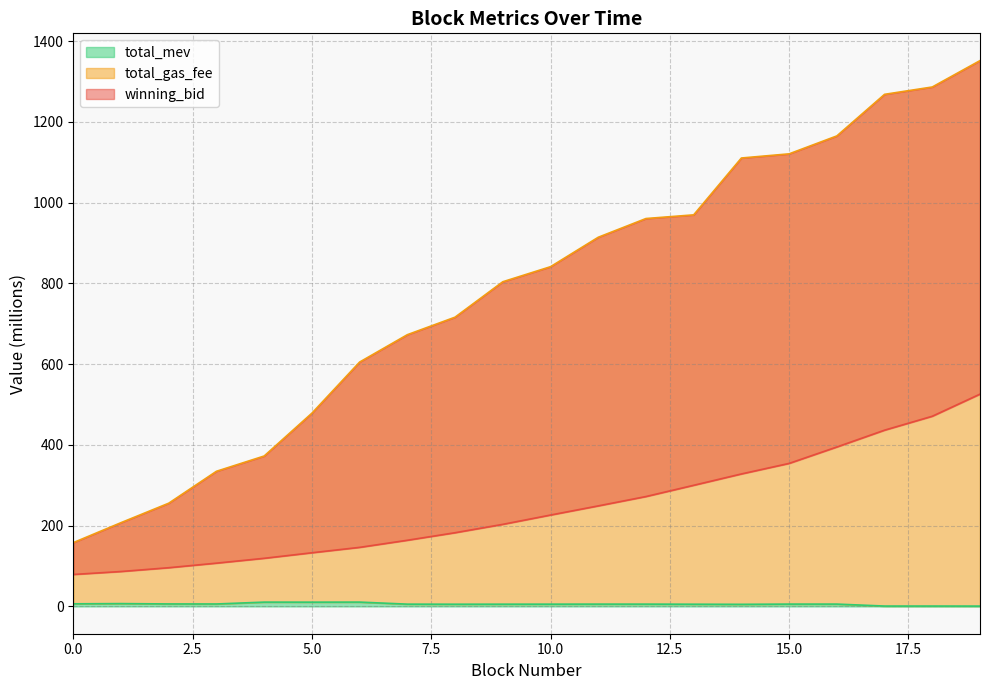

What is the difference between the highest and lowest values at 18?

1285.6